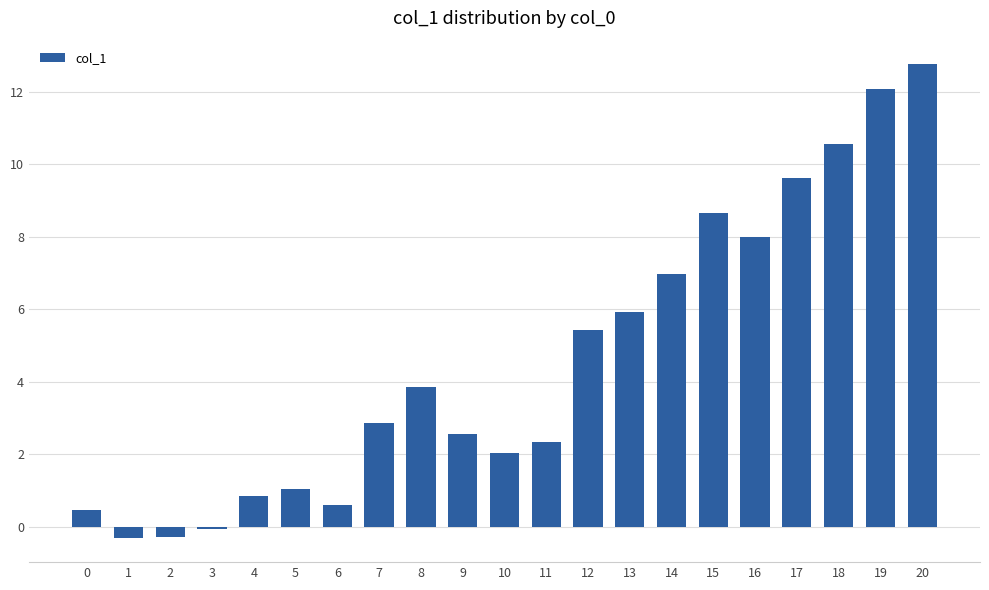

What is the average value?

4.6